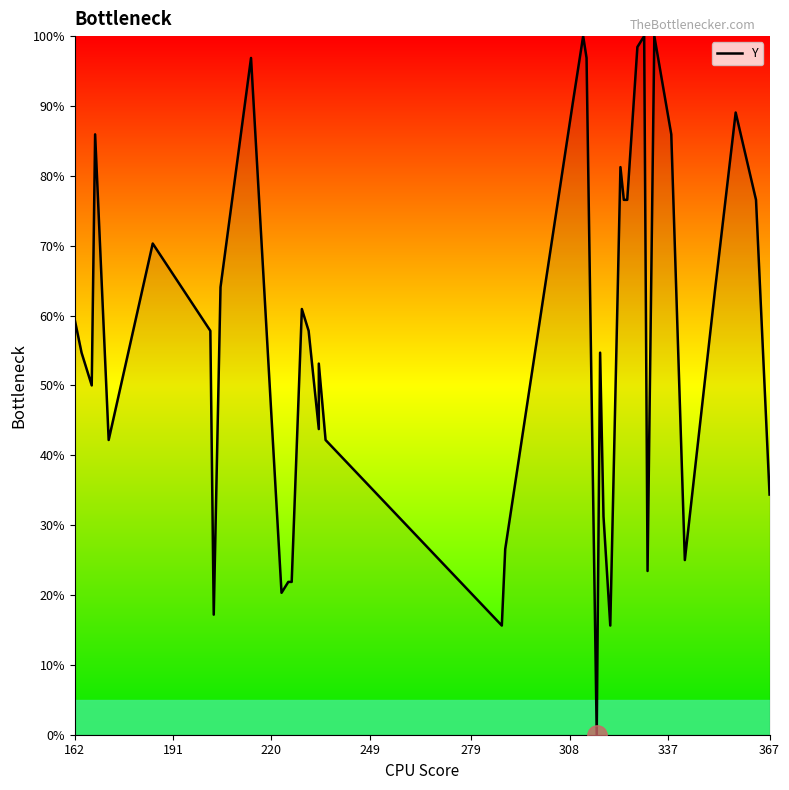

What is the average value?

57.1